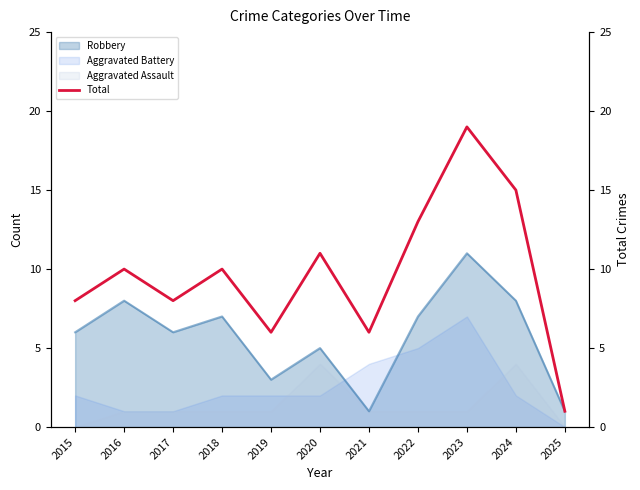

The value at 2017 is 12. True or false?

False